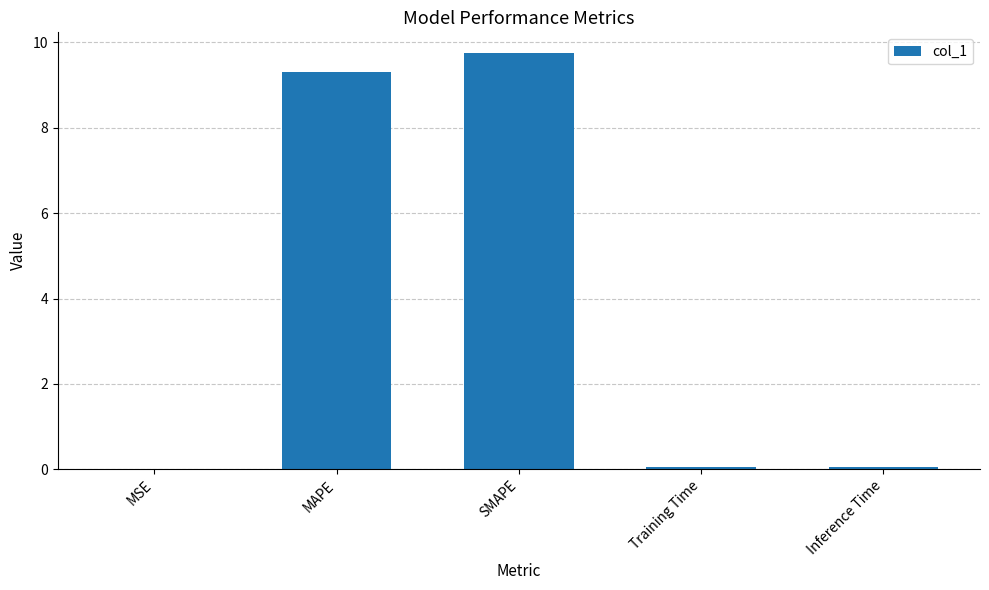

What is the sum of all values?

19.2